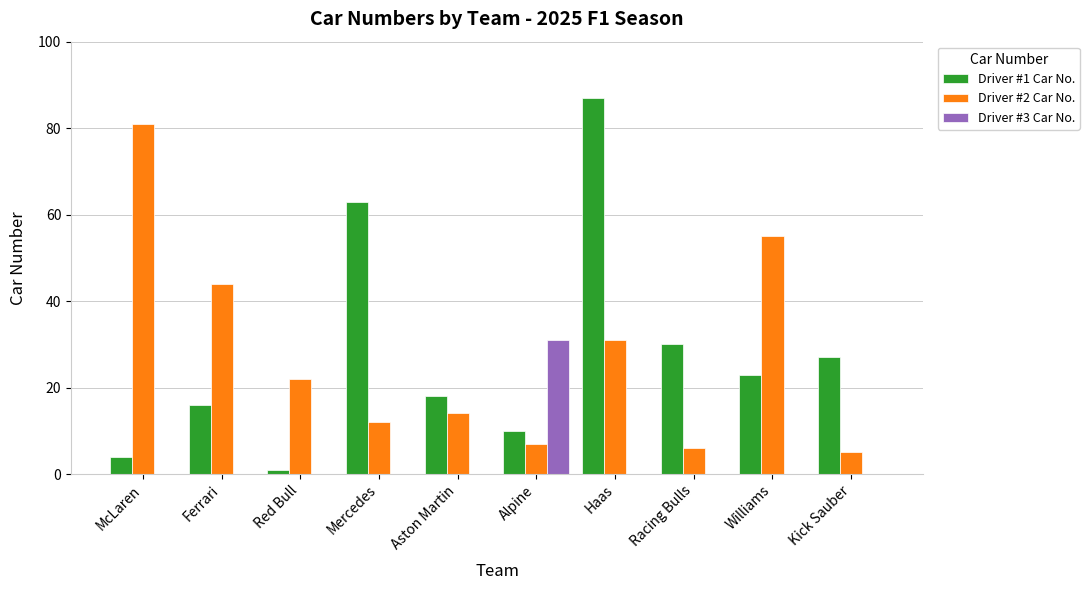

Which category has the highest value across all series?

Haas